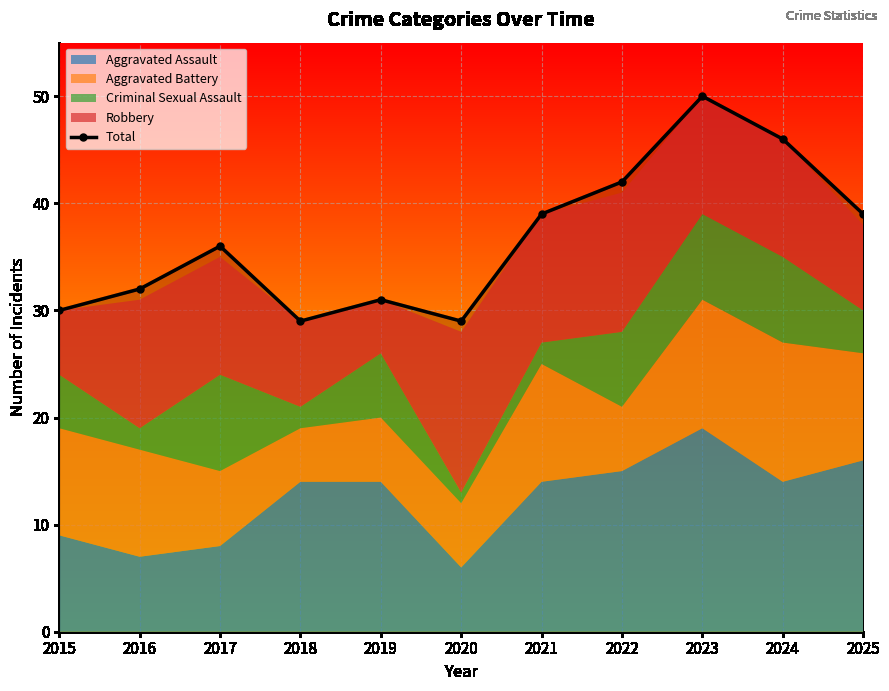

The value of Total at 2020 is 29. True or false?

True